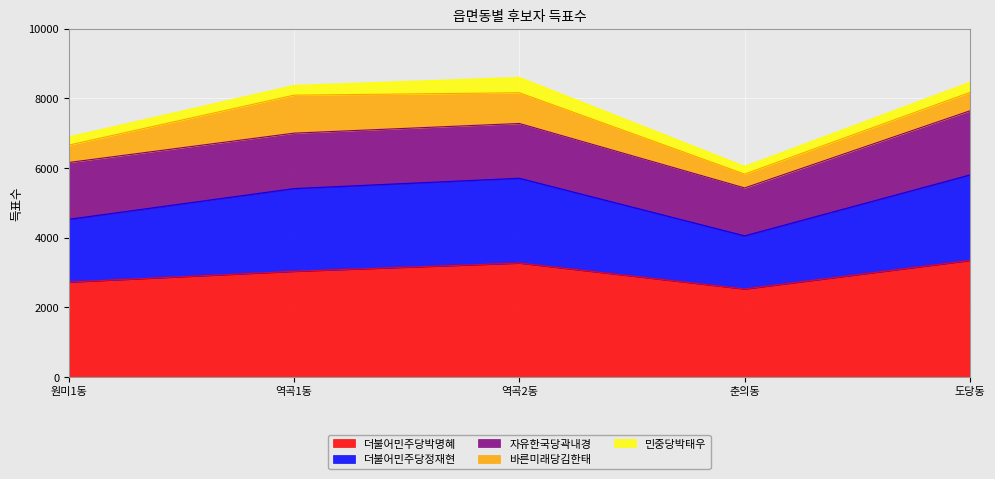

Is the value of 더불어민주당정재현 at 원미1동 greater than the value of 자유한국당곽내경 at 역곡1동?

Yes